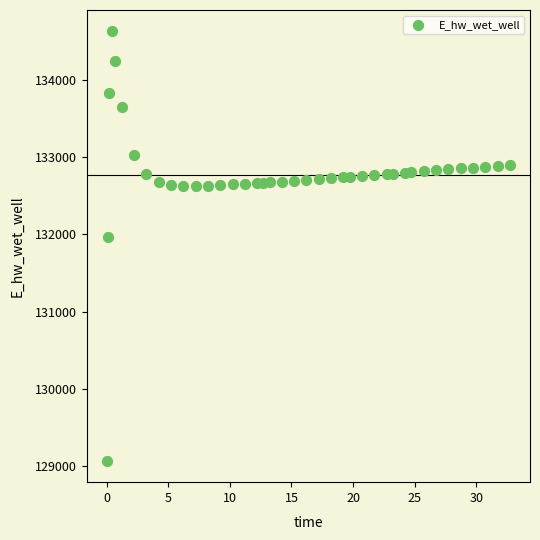

What is the range of Y values (max minus min)?

5557.8